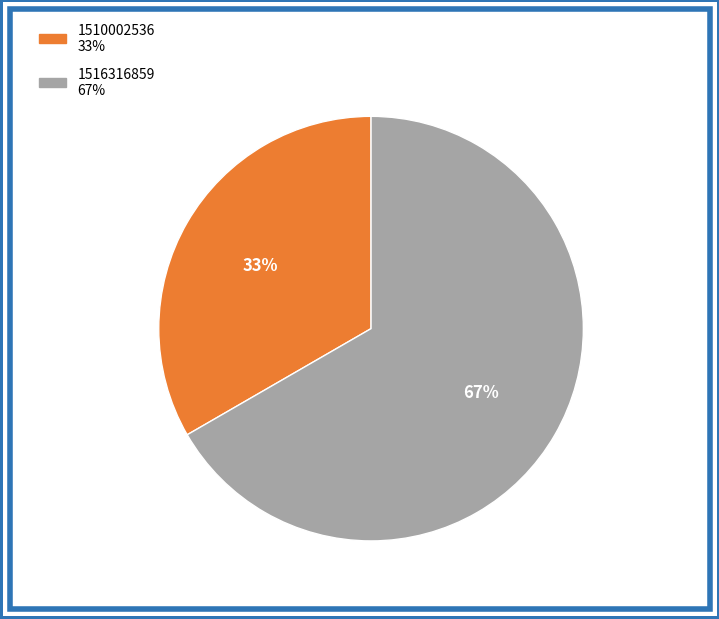

To the nearest percent, what is the average slice percentage?

50%